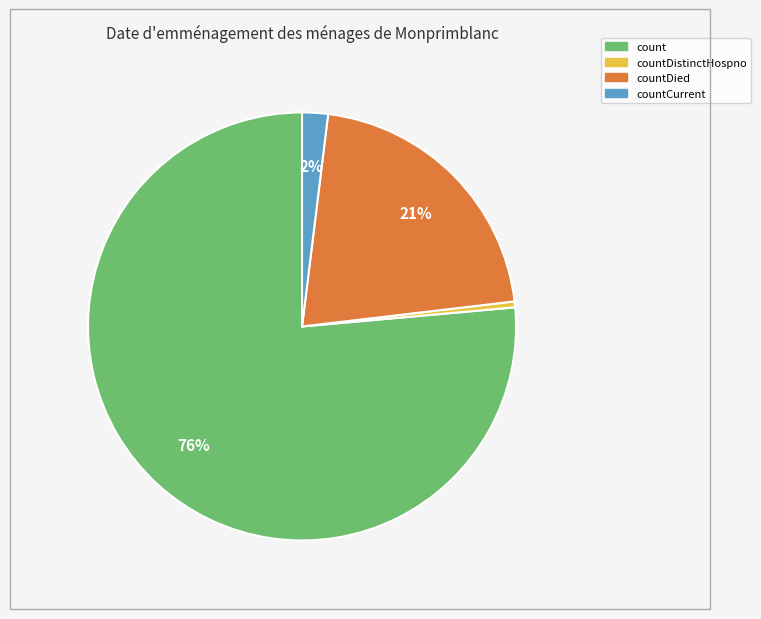

Is there any slice that represents more than half of the pie?

Yes